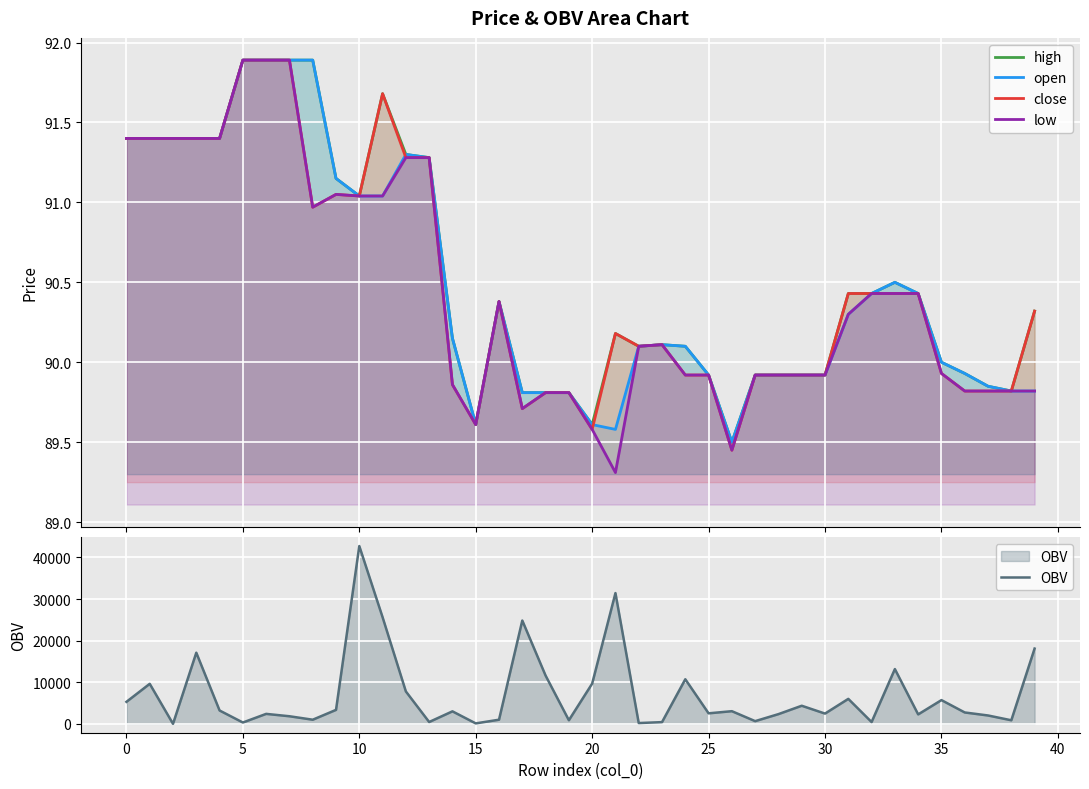

Which series ends up on top after the final intersection of open and OBV?

OBV